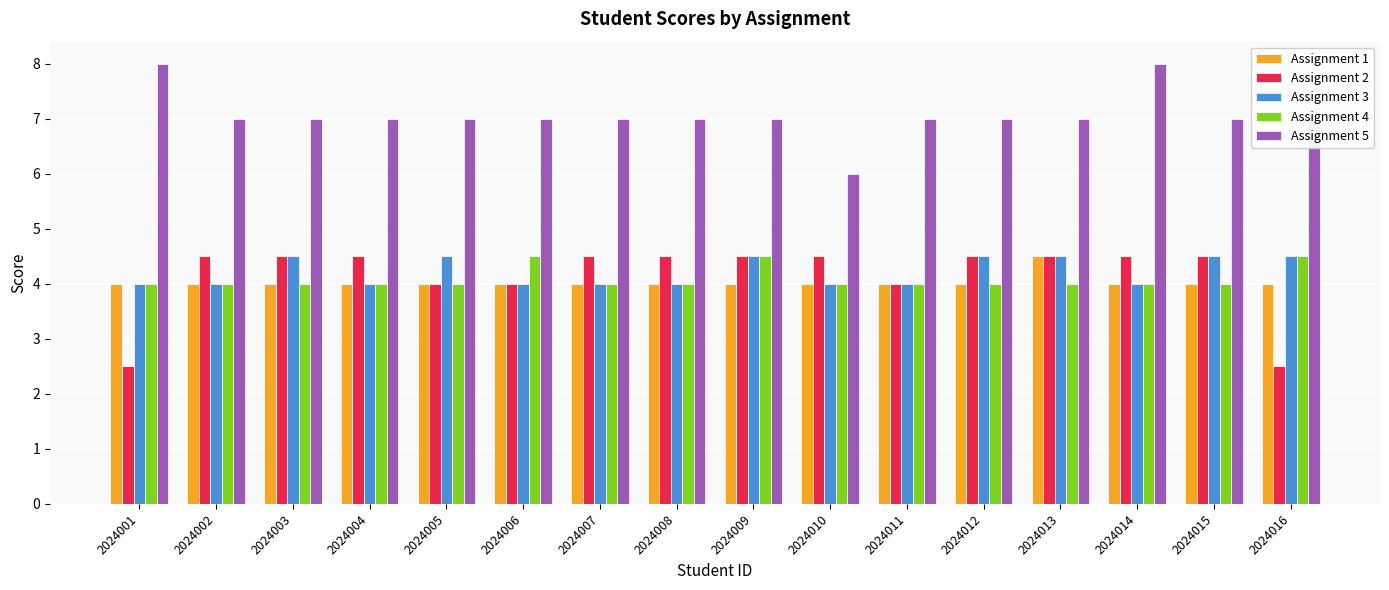

What is the average value of the Assignment 2 series?

4.2